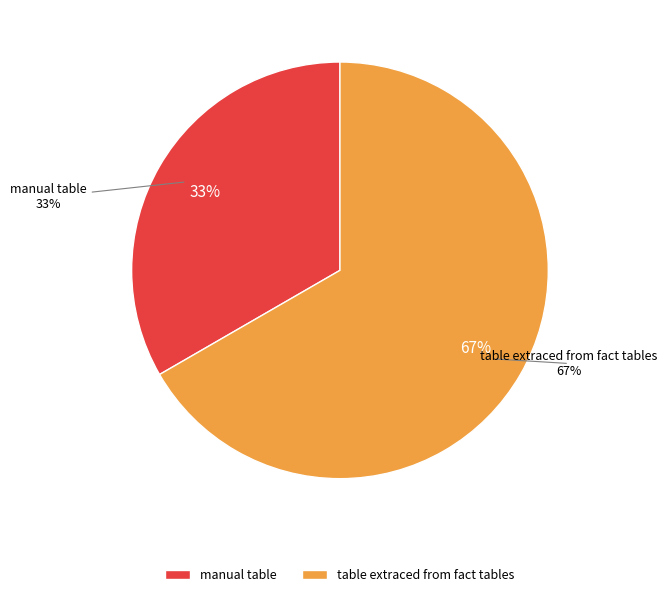

To the nearest percent, what percentage of the pie is manual table?

33%